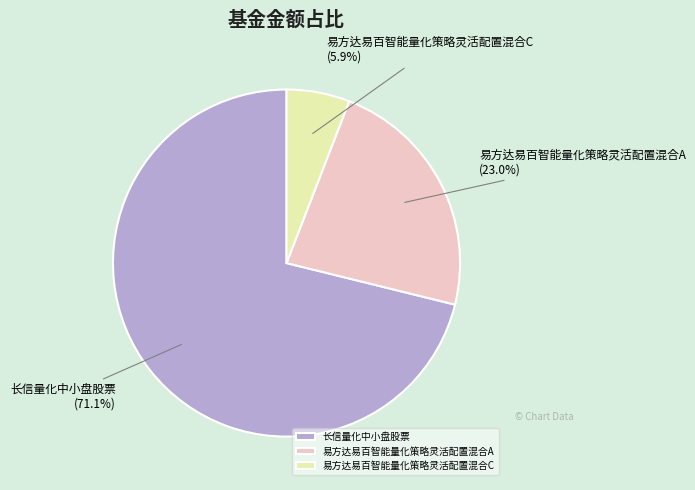

To the nearest percent, what percentage of the pie is 易方达易百智能量化策略灵活配置混合A?

23%